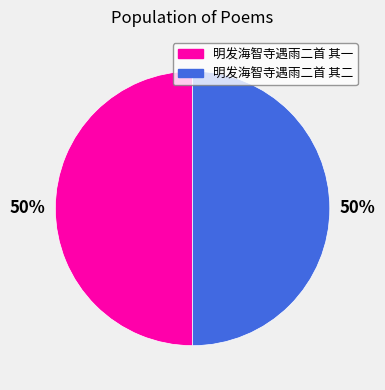

Do 明发海智寺遇雨二首 其二 and 明发海智寺遇雨二首 其一 together represent more than half of the pie?

Yes